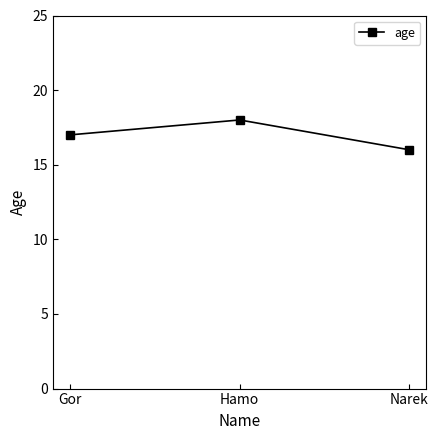

What is the greatest value displayed?

18